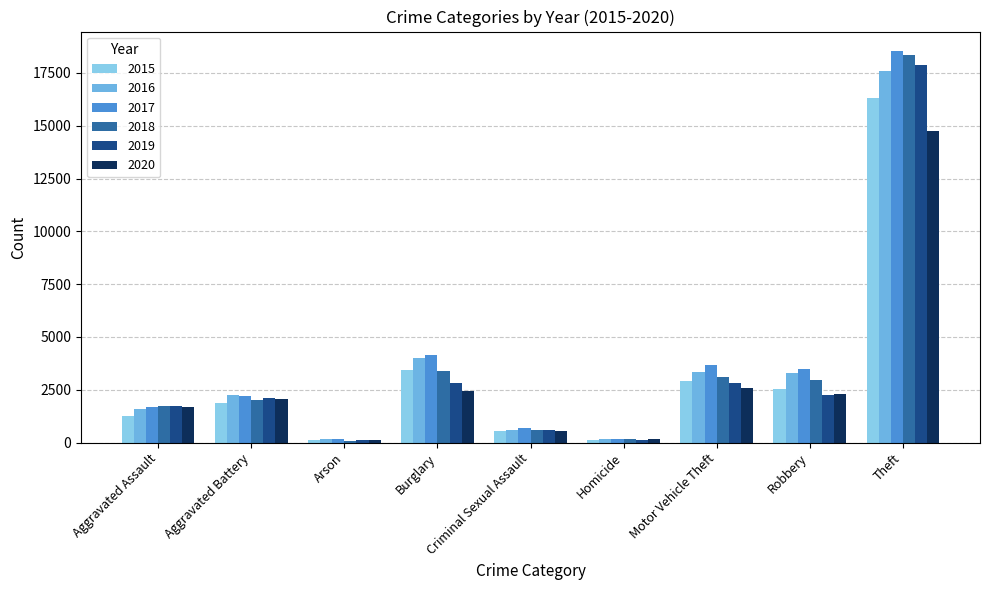

What are all the series names shown in the legend?

2015, 2016, 2017, 2018, 2019, 2020